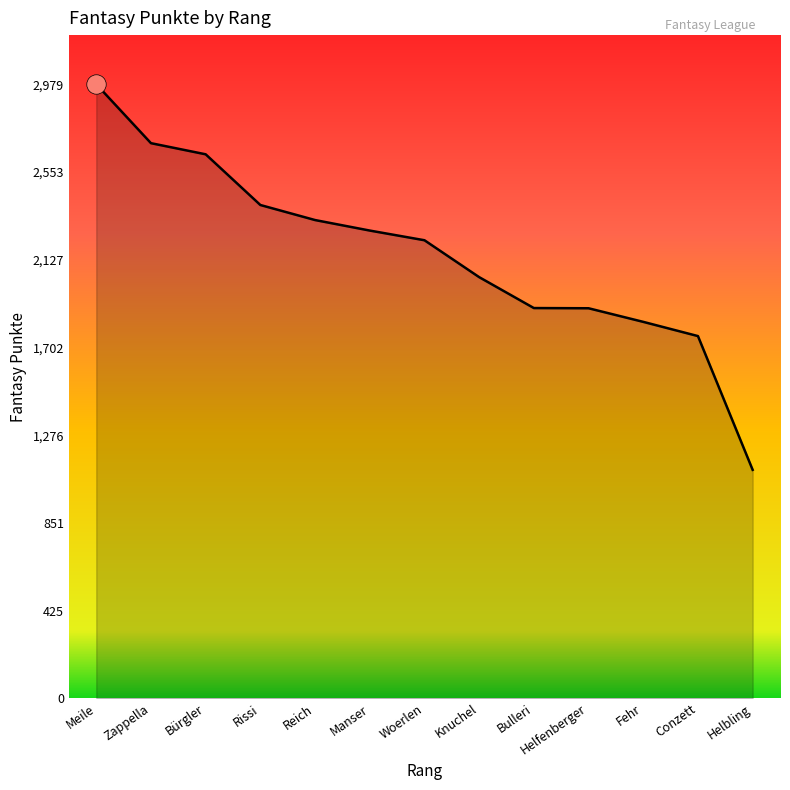

What value does the data have at Fehr?

1826